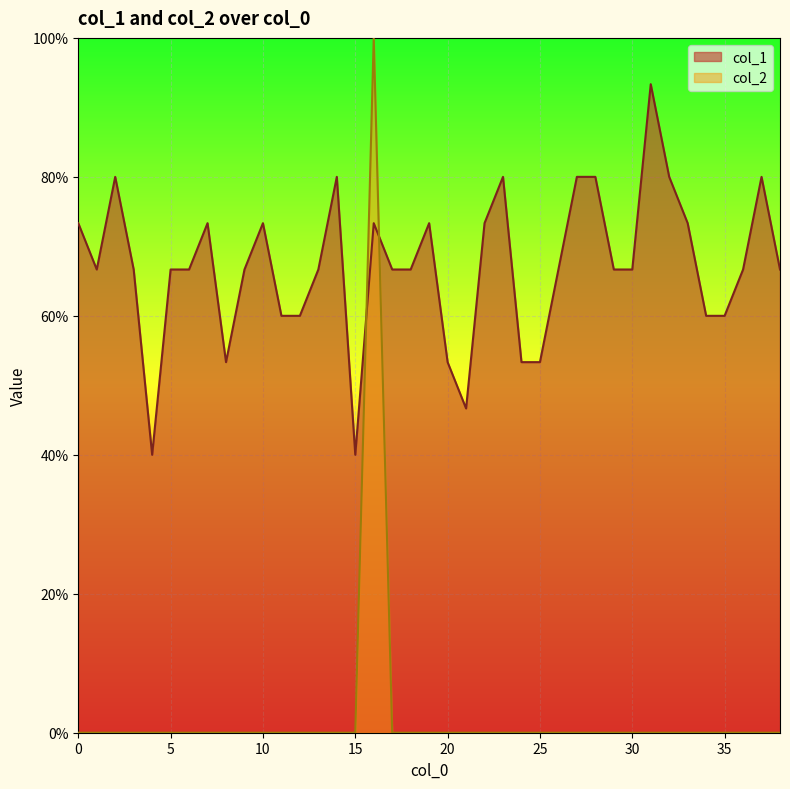

Where is the first local maximum for col_1?

2